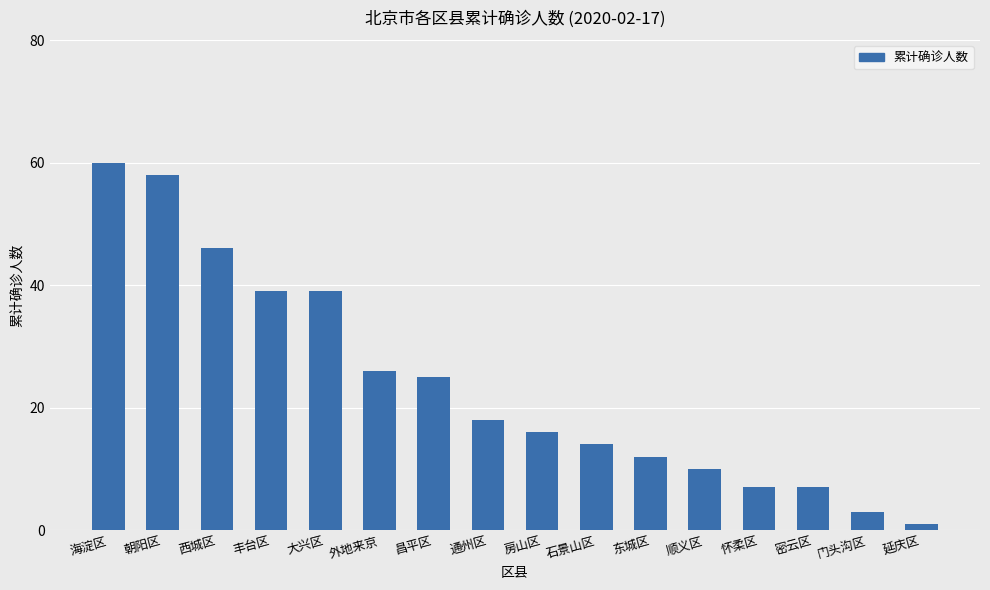

Approximately how many times larger is the value at 怀柔区 compared to 延庆区?

7.0